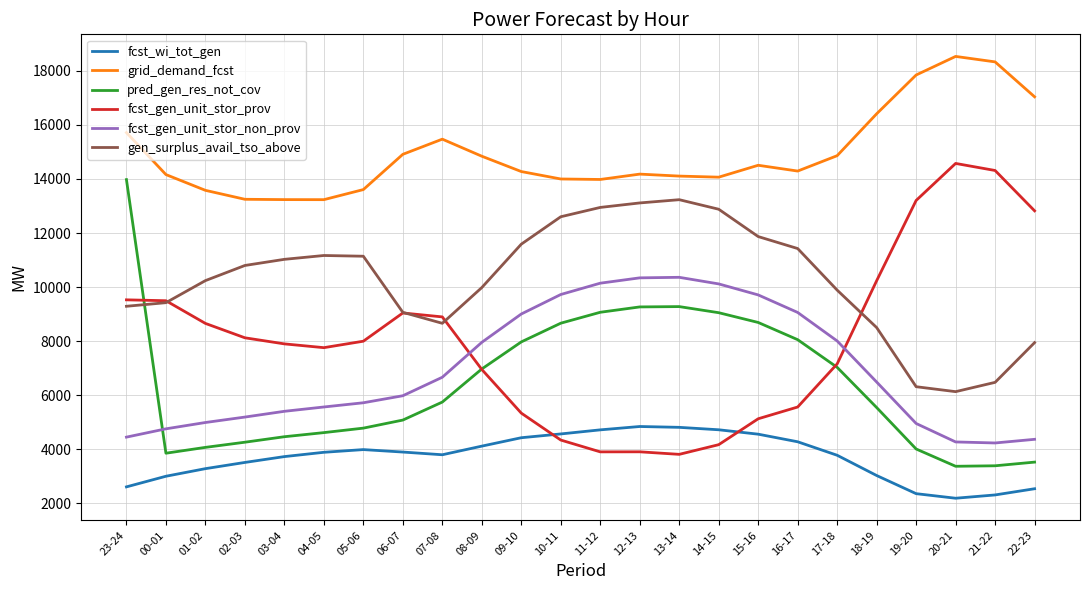

What is the spread (max minus min) of values at 11-12?

10075